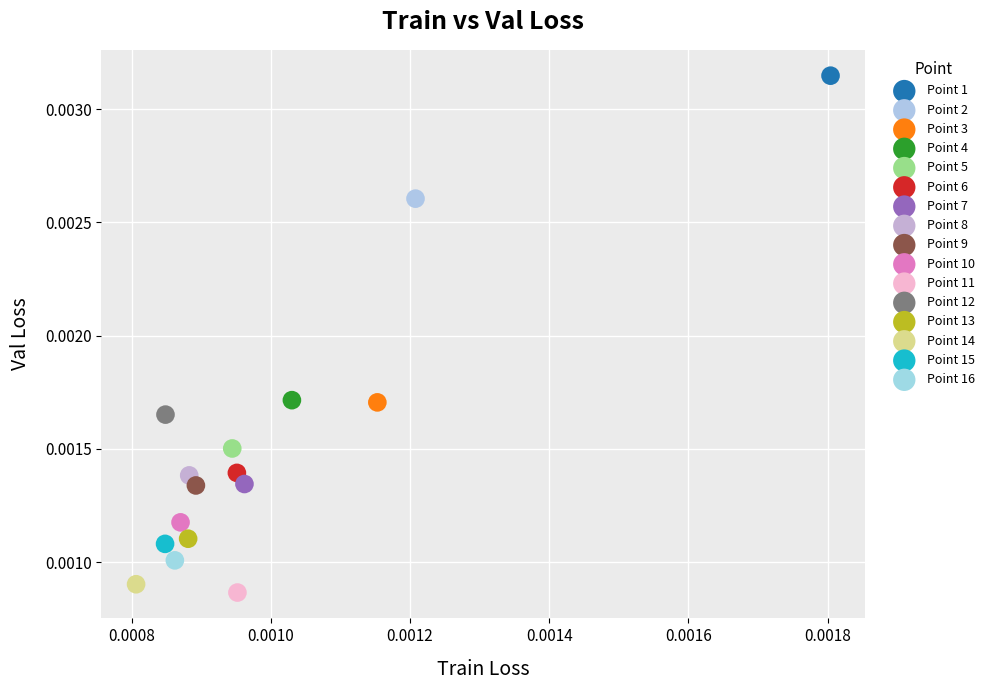

Which series contains the lowest Y value?

Point 11